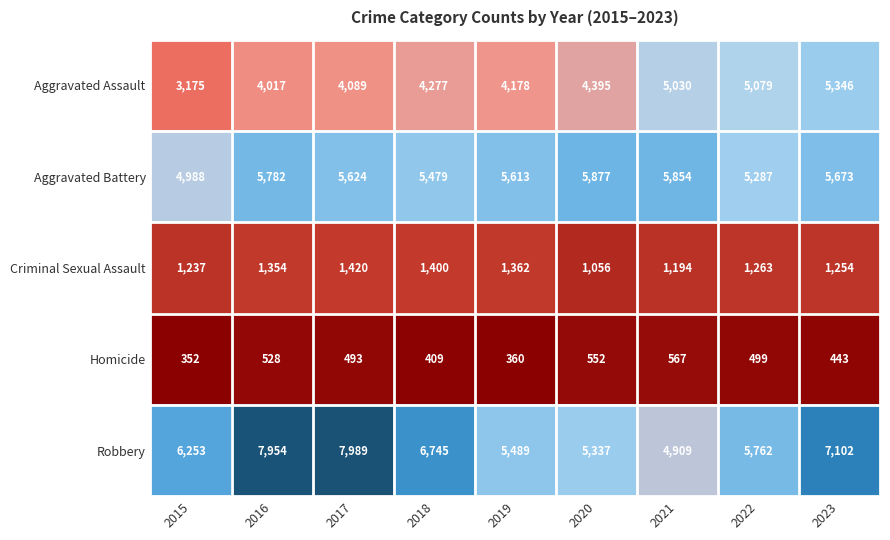

What is the difference between the maximum and minimum values in the Homicide series?

215